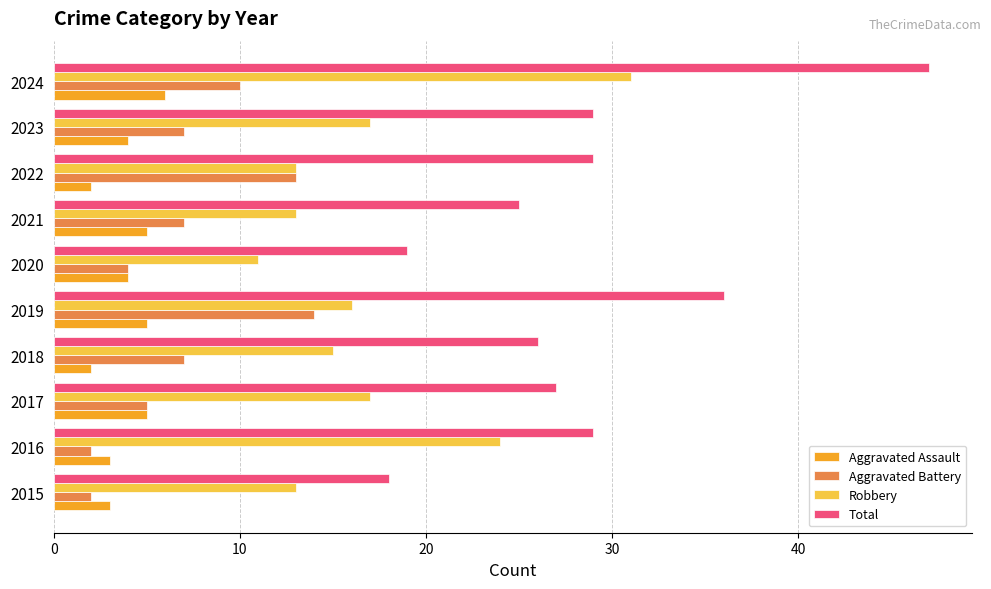

What is the difference between the highest and lowest values at 2019?

31